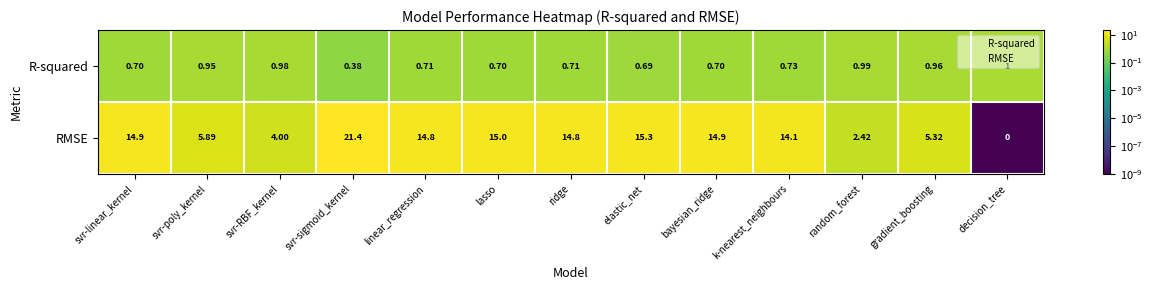

What is the total value across all series at linear_regression?

15.5